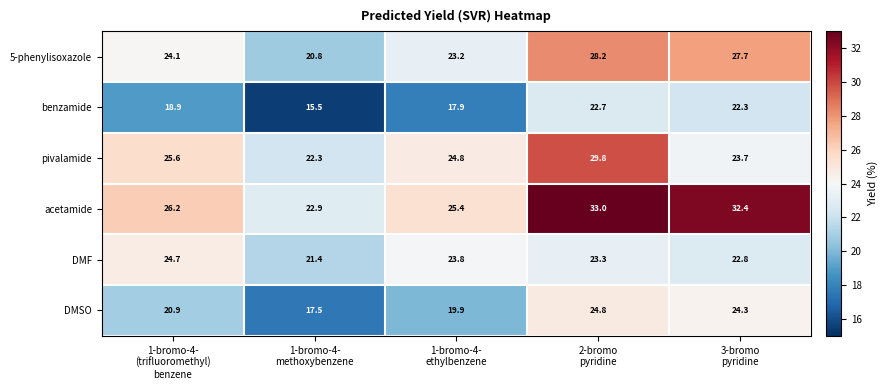

What is the smallest value displayed?

15.5